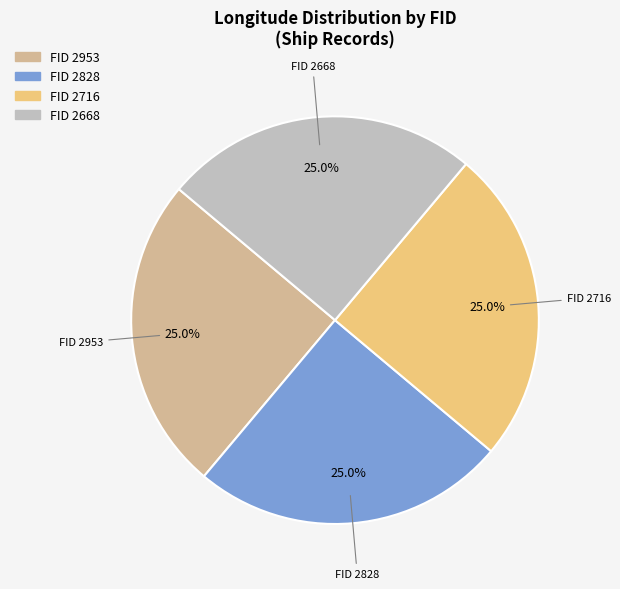

Is there a majority slice in this chart?

No